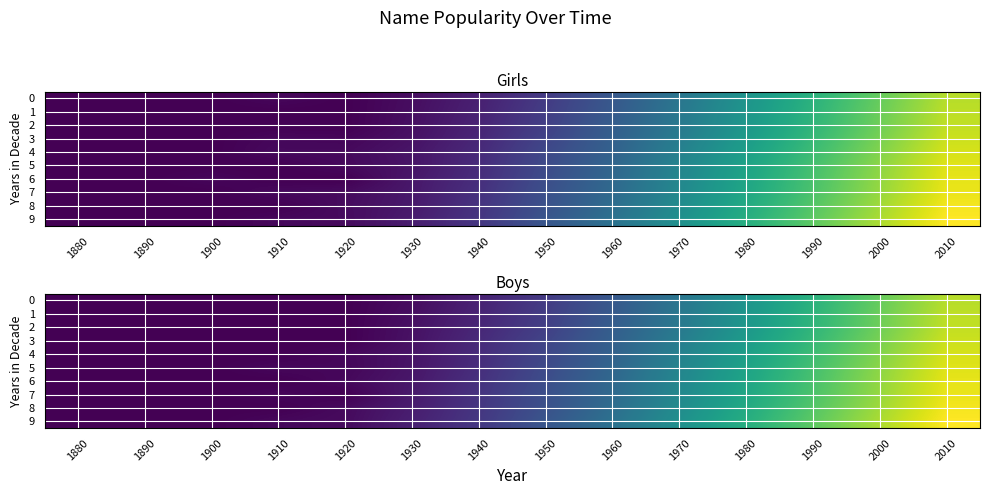

How many values in the 6 series exceed 75?

6